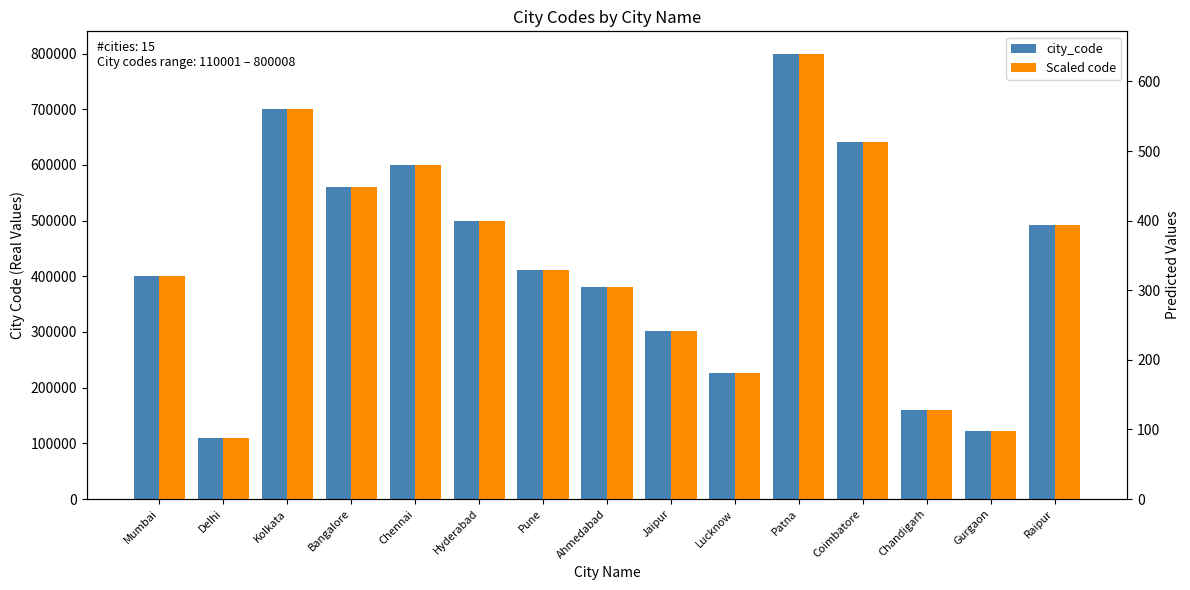

What is the difference between the highest and lowest values at Mumbai?

399681.0